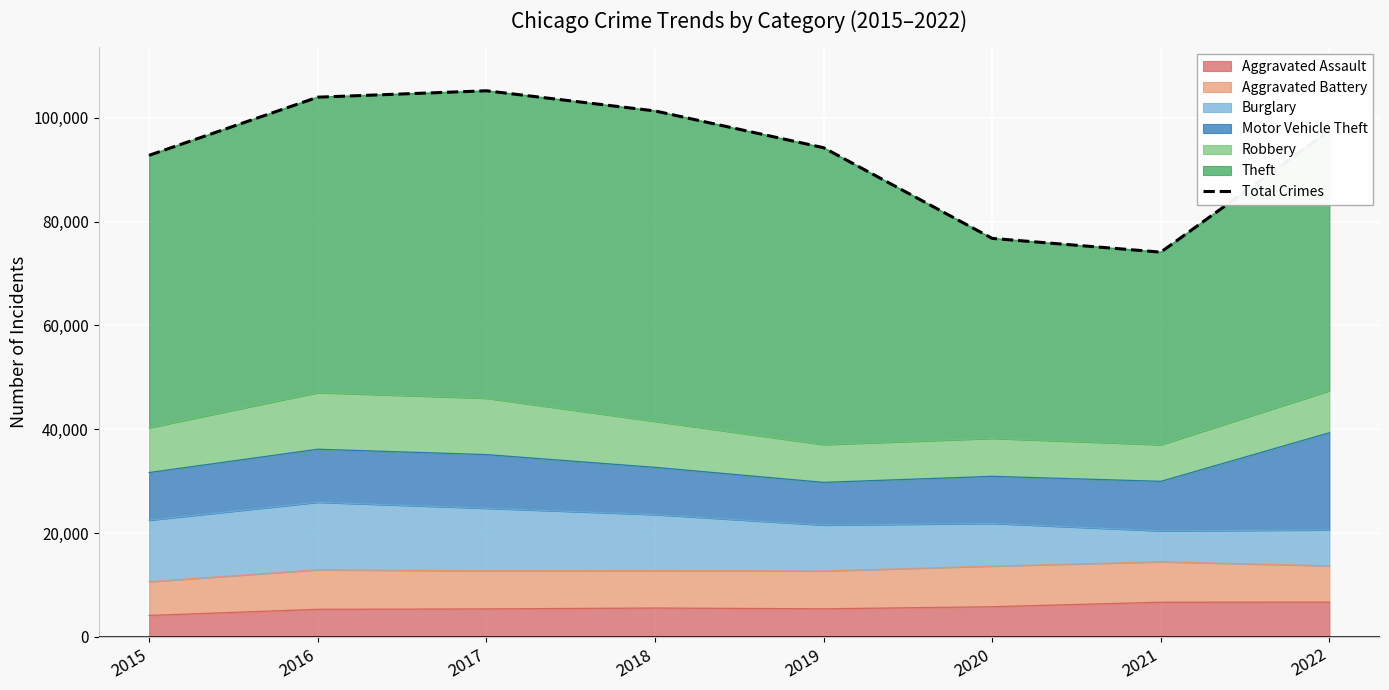

What is the value of the 4th point from the left?

101316